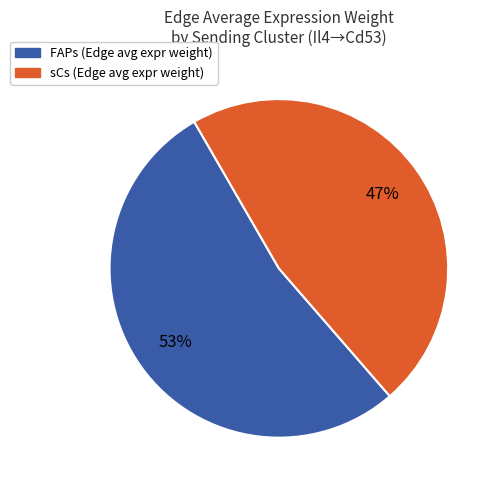

Which slice is the smallest?

sCs